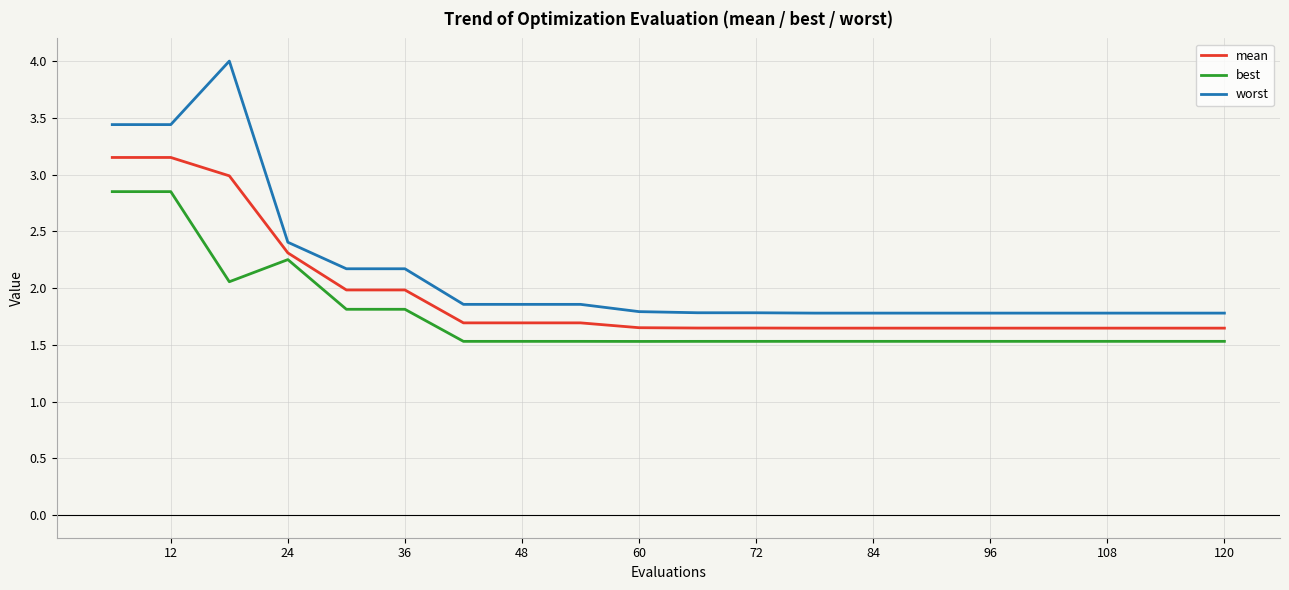

Which series has the widest spread of values?

worst